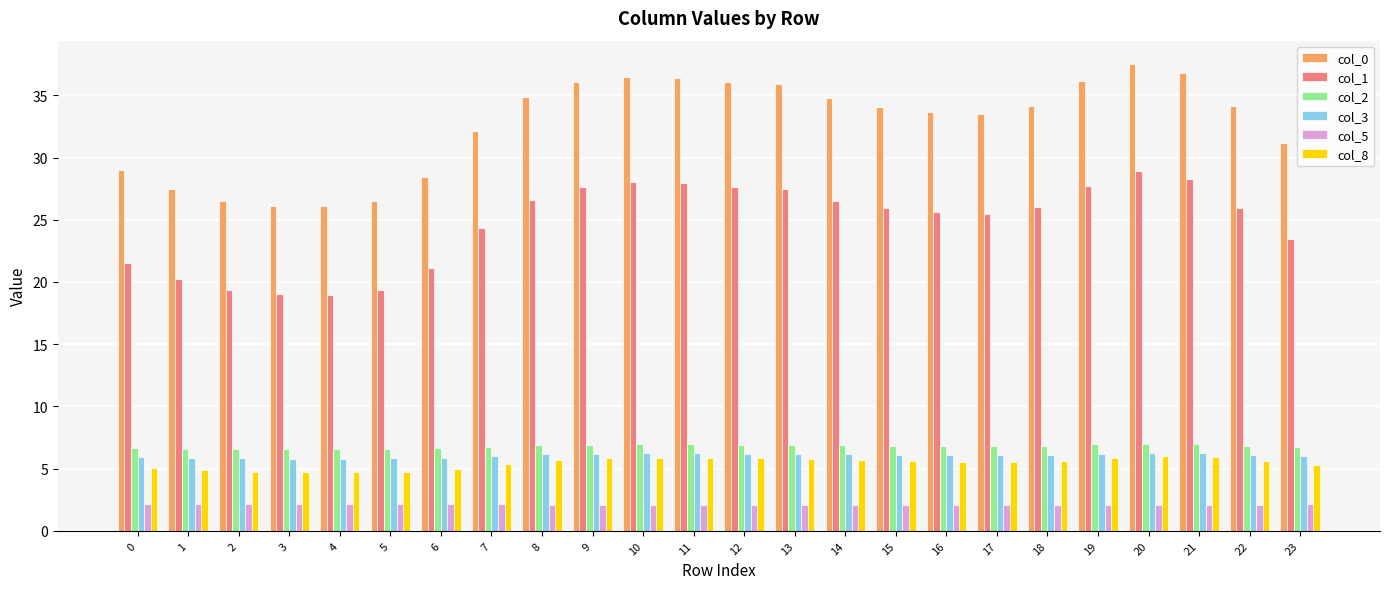

What are all the series names shown in the legend?

col_0, col_1, col_2, col_3, col_5, col_8